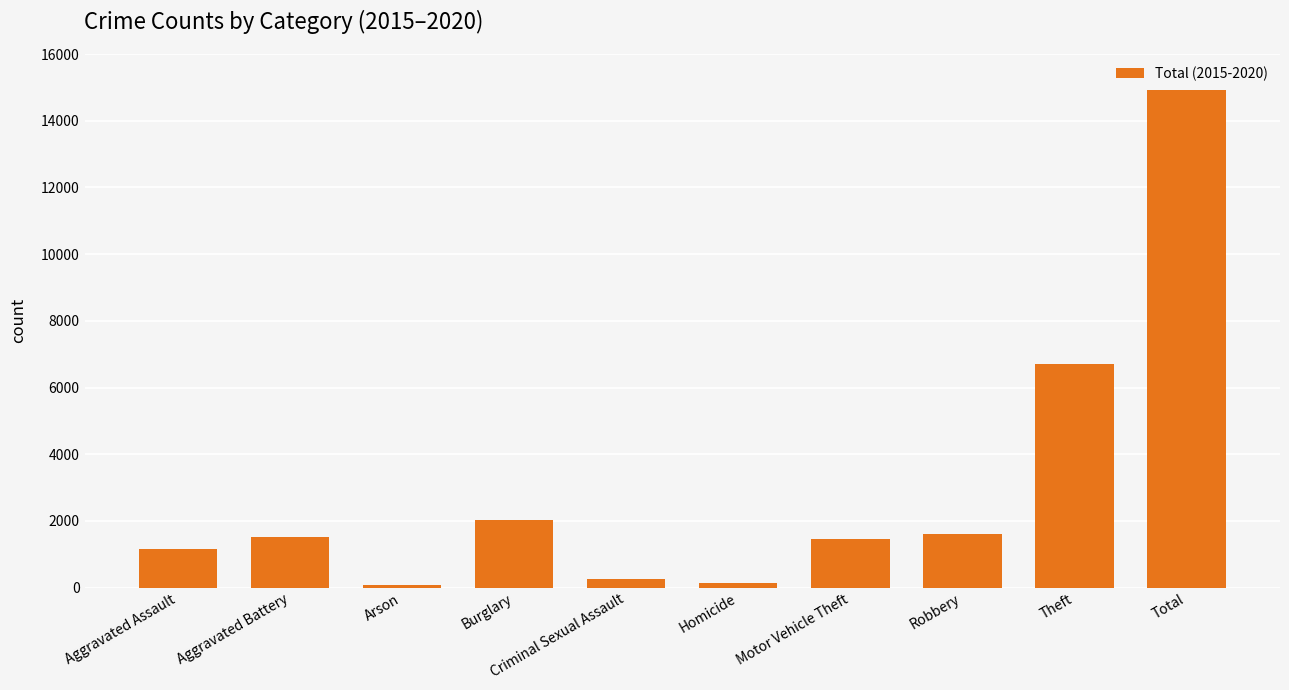

Where is the data nearest to the value 7497?

Theft